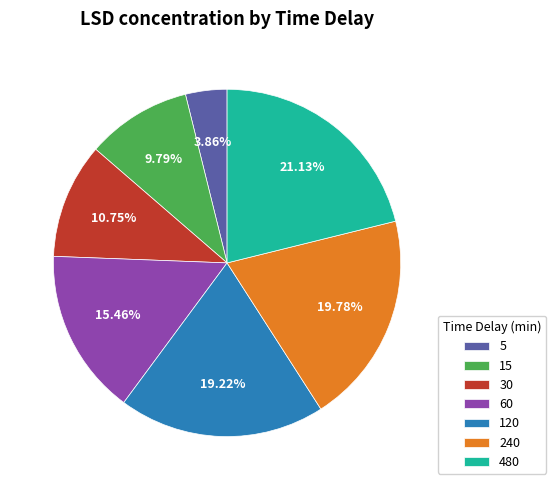

To the nearest percent, what percentage of the pie is 480?

21%